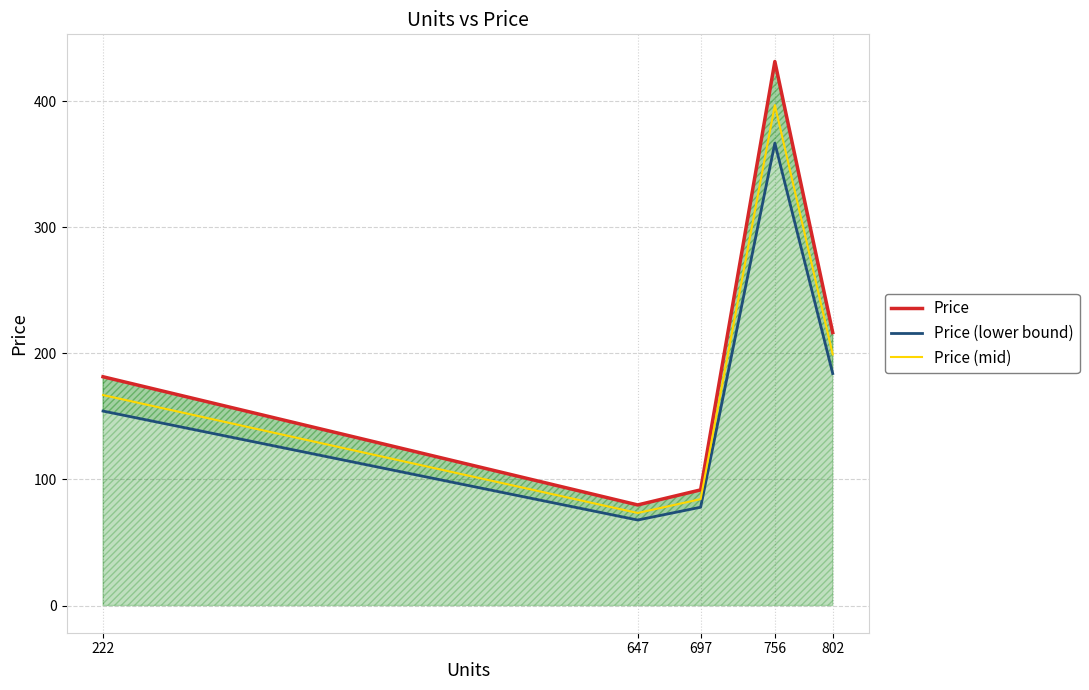

True or false: Price (mid) has more than 1 points higher than both neighbors.

False